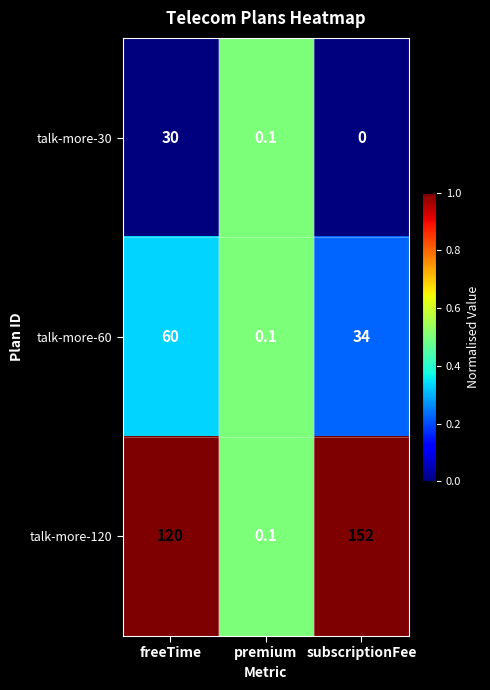

Between freeTime and premium, which series saw the biggest shift?

talk-more-120